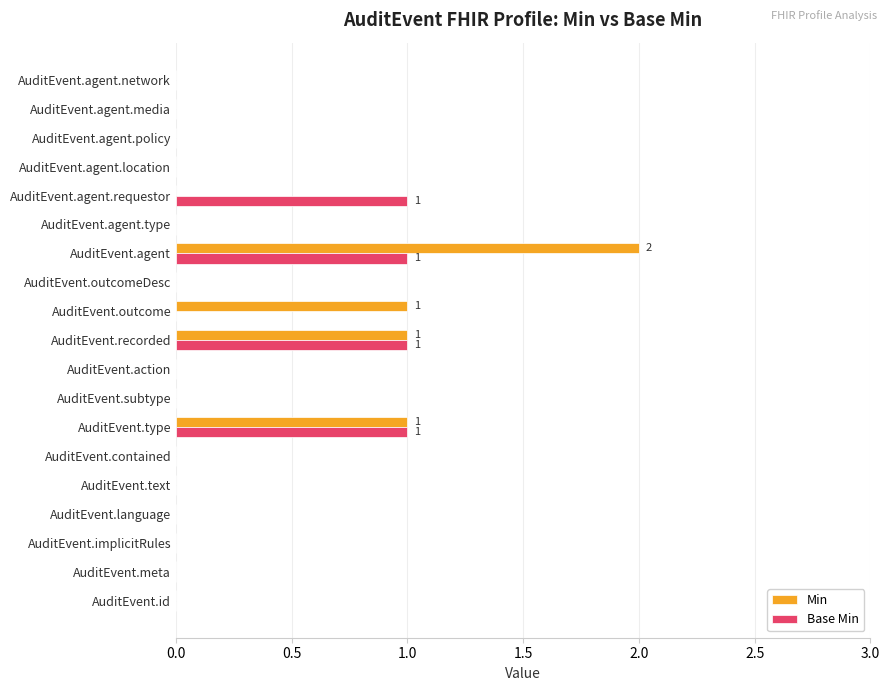

Which series has the largest range (max minus min)?

Min